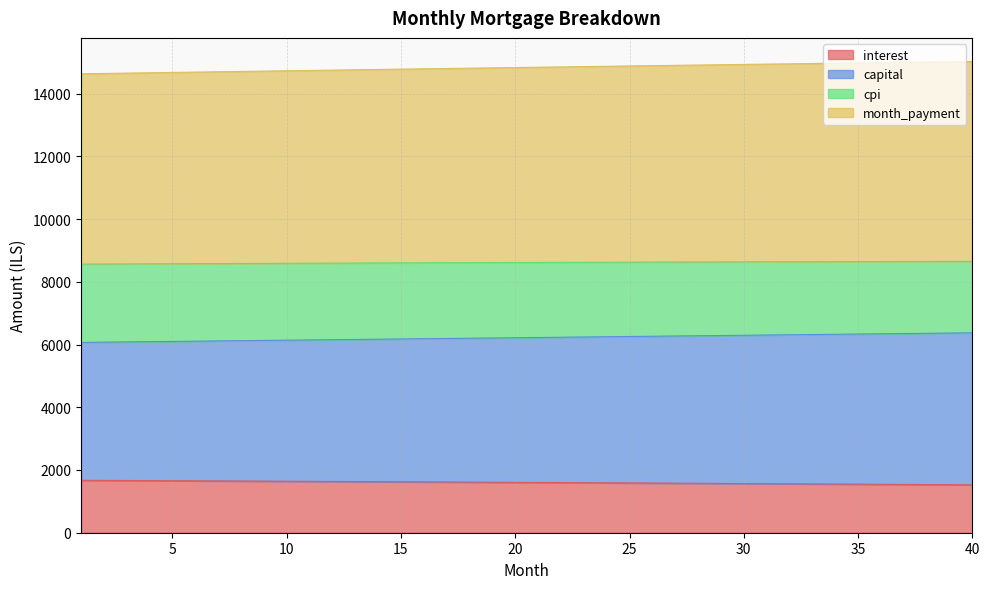

What is the maximum value for interest?

1670.8